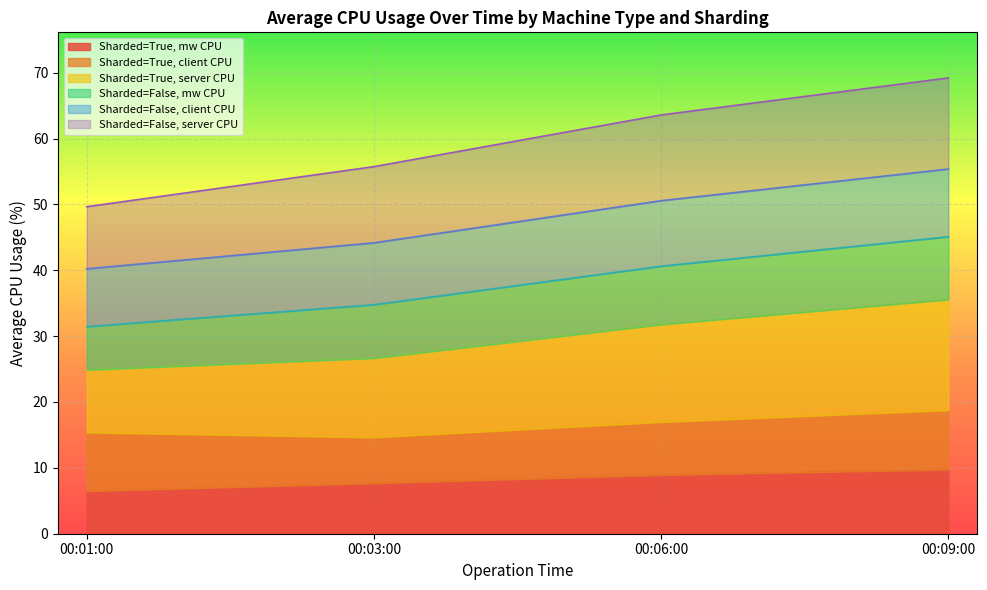

What is the minimum value for Sharded=True, mw CPU?

6.5